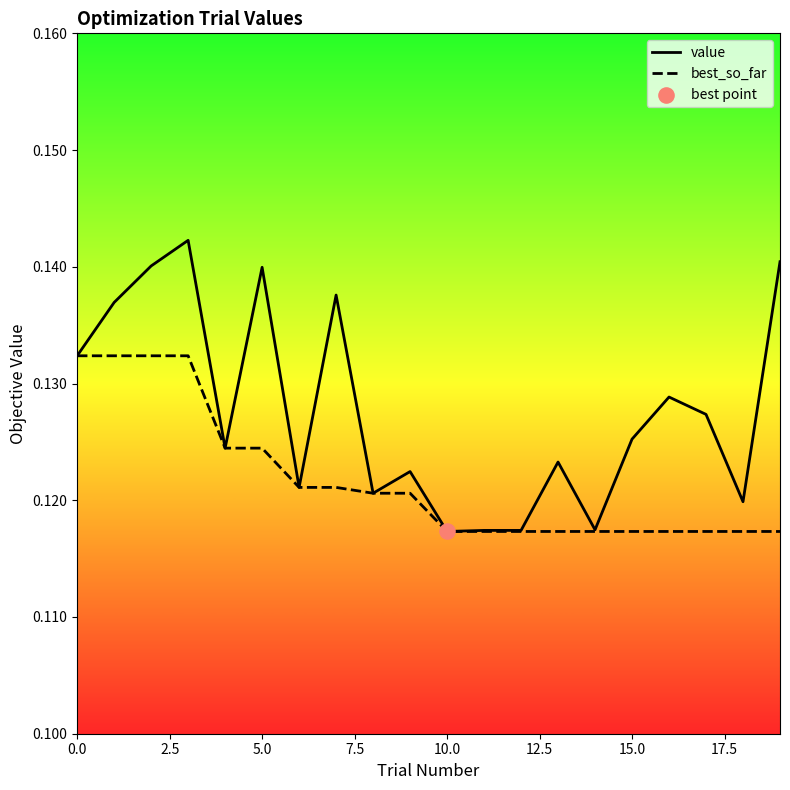

At how many categories does at least one series exceed 0?

20